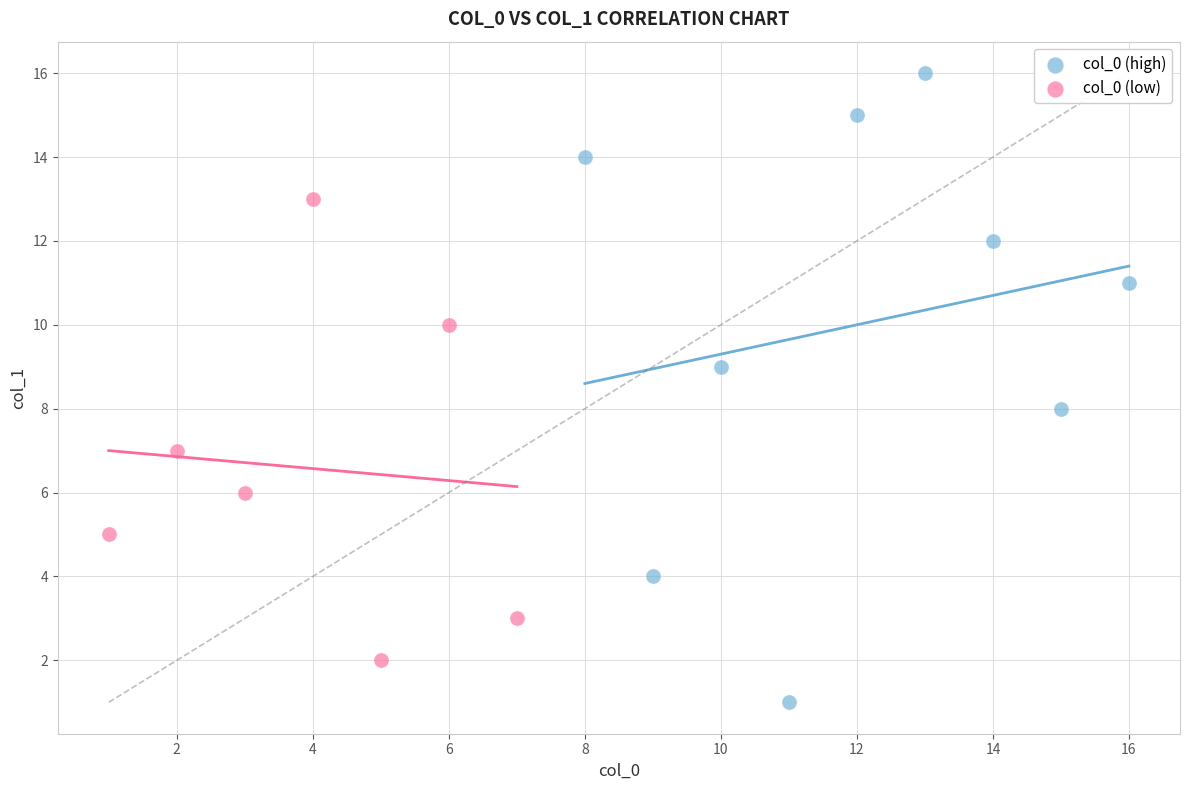

Which series has the largest Y range (max minus min)?

col_0 (high)